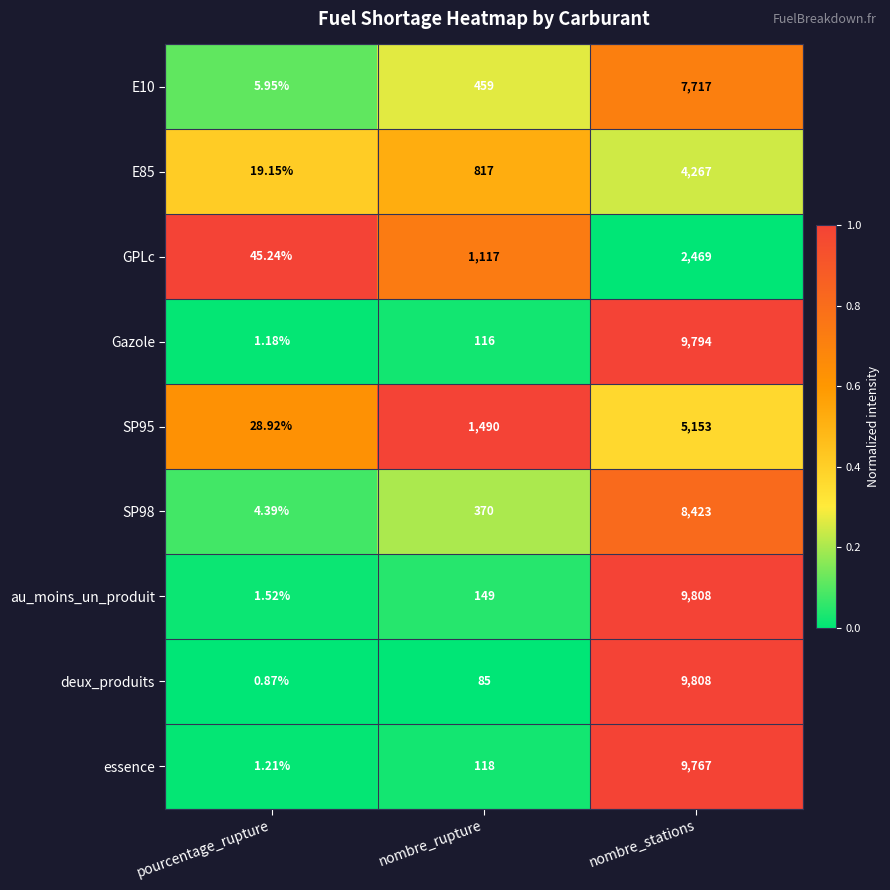

List the labels in order of essence value, smallest first.

pourcentage_rupture, nombre_rupture, nombre_stations